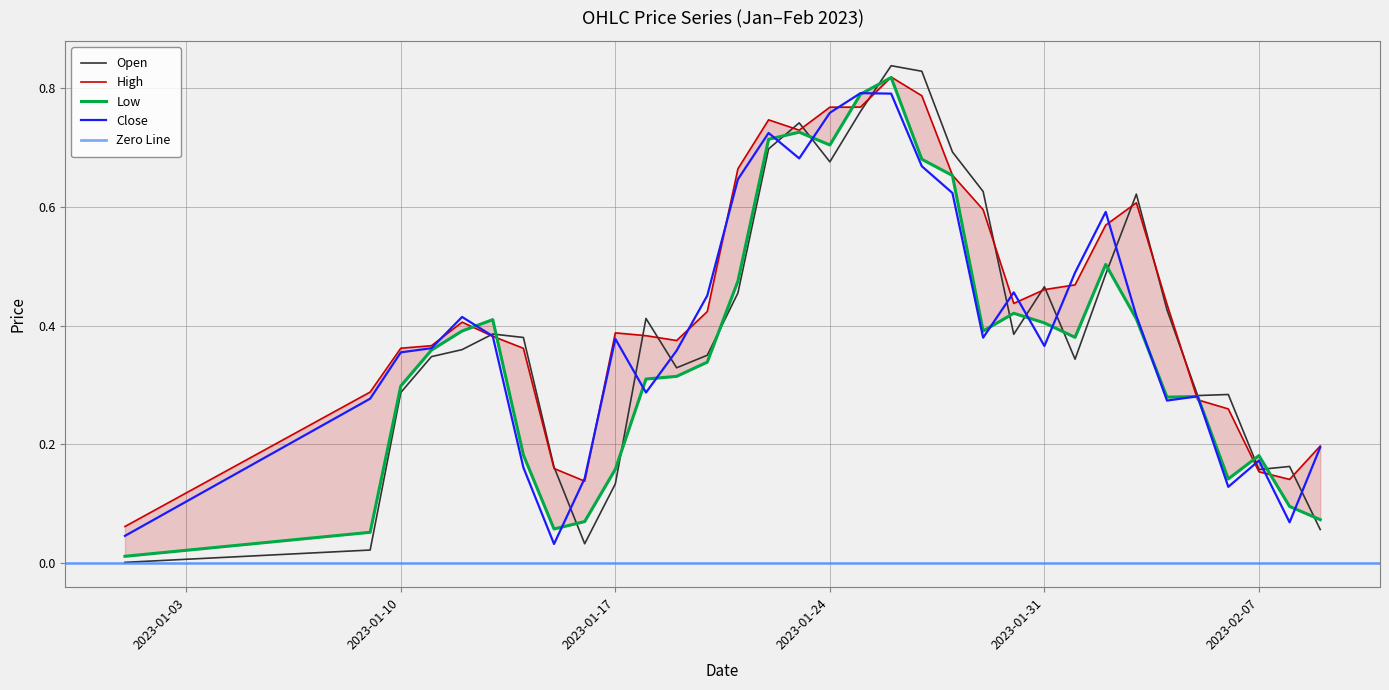

In Close, how many points are lower than both neighbors (excluding endpoints)?

8